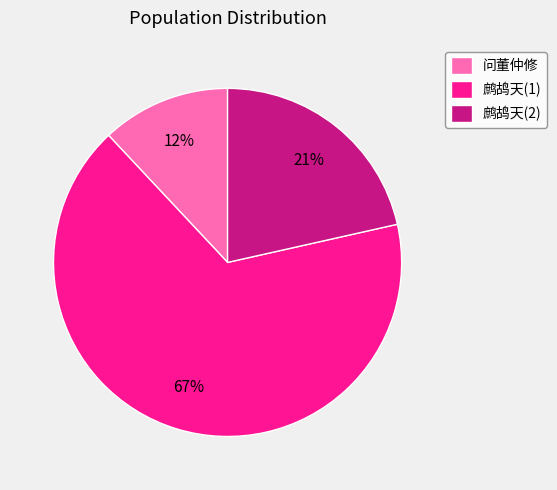

What percentage is the 鹧鸪天(2) slice, to the nearest percent?

21%